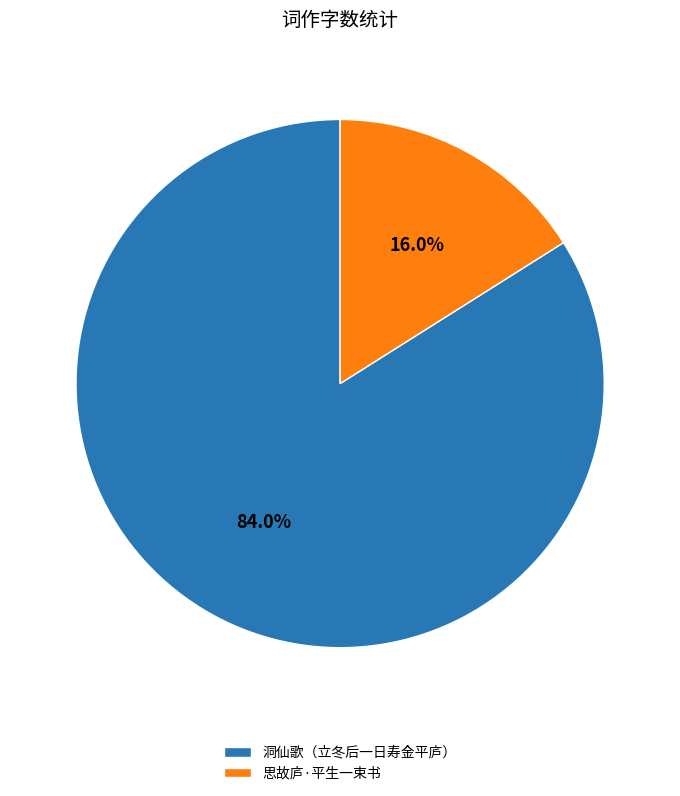

How much of the chart is everything except 洞仙歌（立冬后一日寿金平庐）?

16.0%